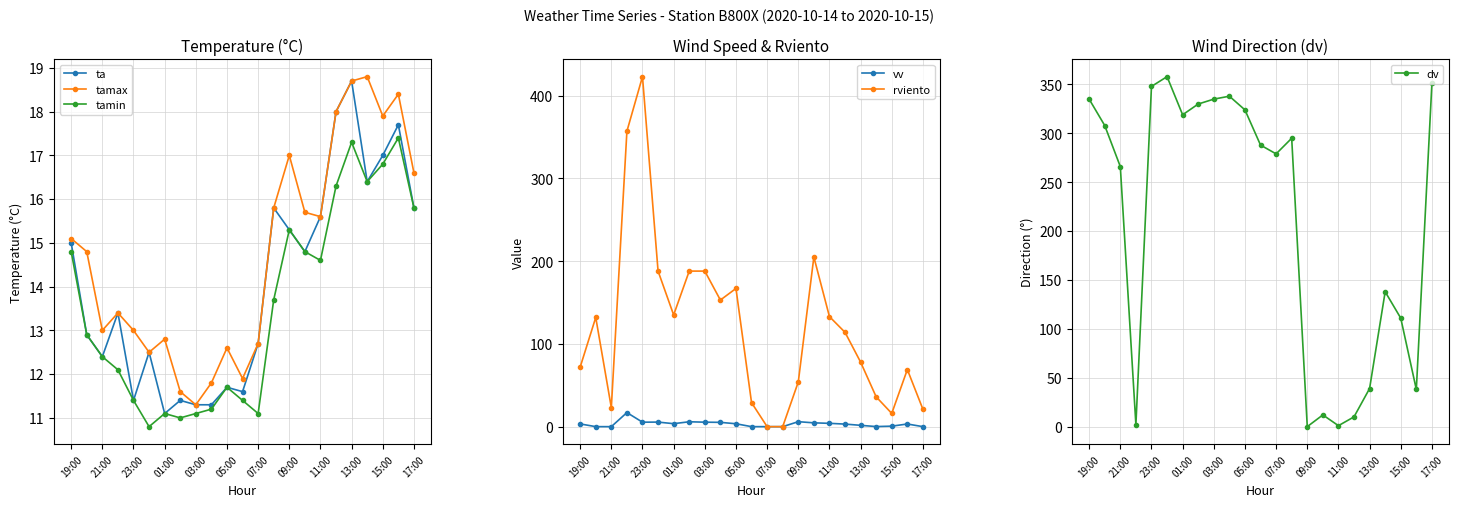

In ta, how many points are higher than both neighbors (excluding endpoints)?

7